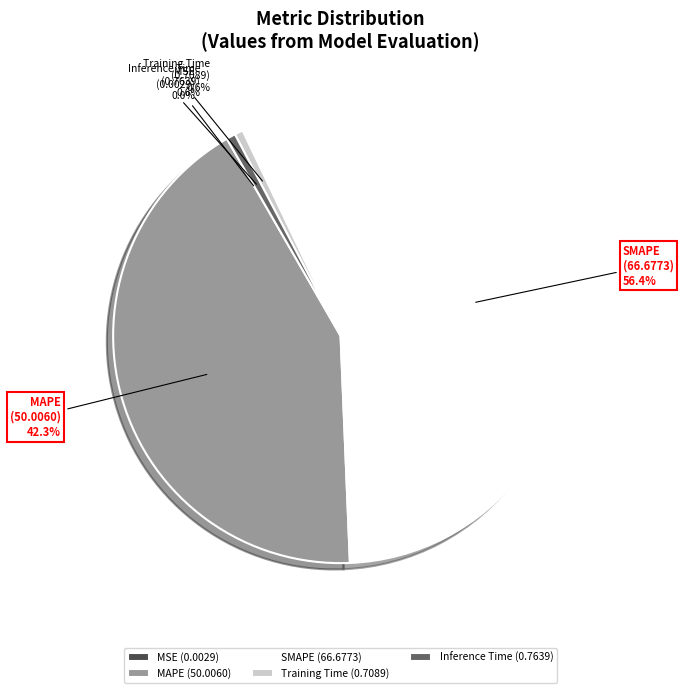

What percentage is the Training Time slice, to the nearest percent?

1%